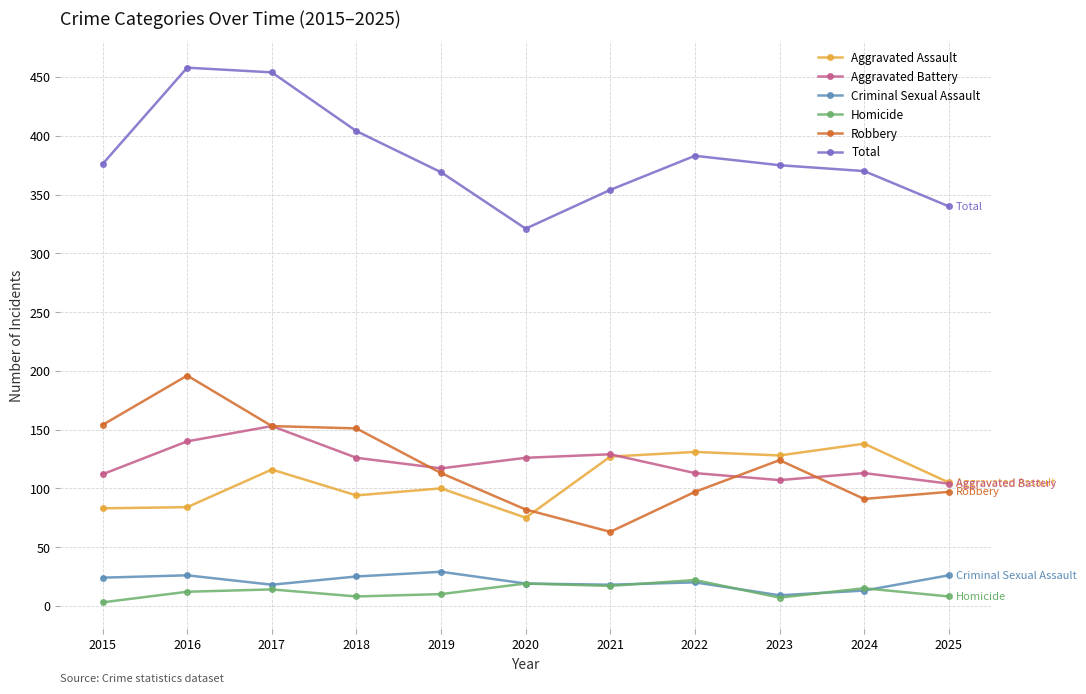

What is the maximum value shown in the chart?

458